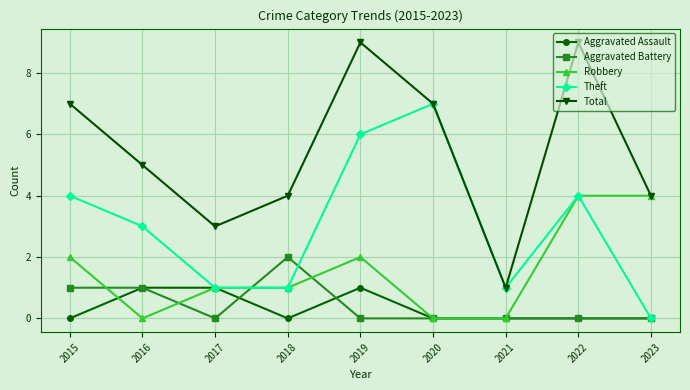

True or false: Aggravated Battery has a value of 0 at 2019.

True